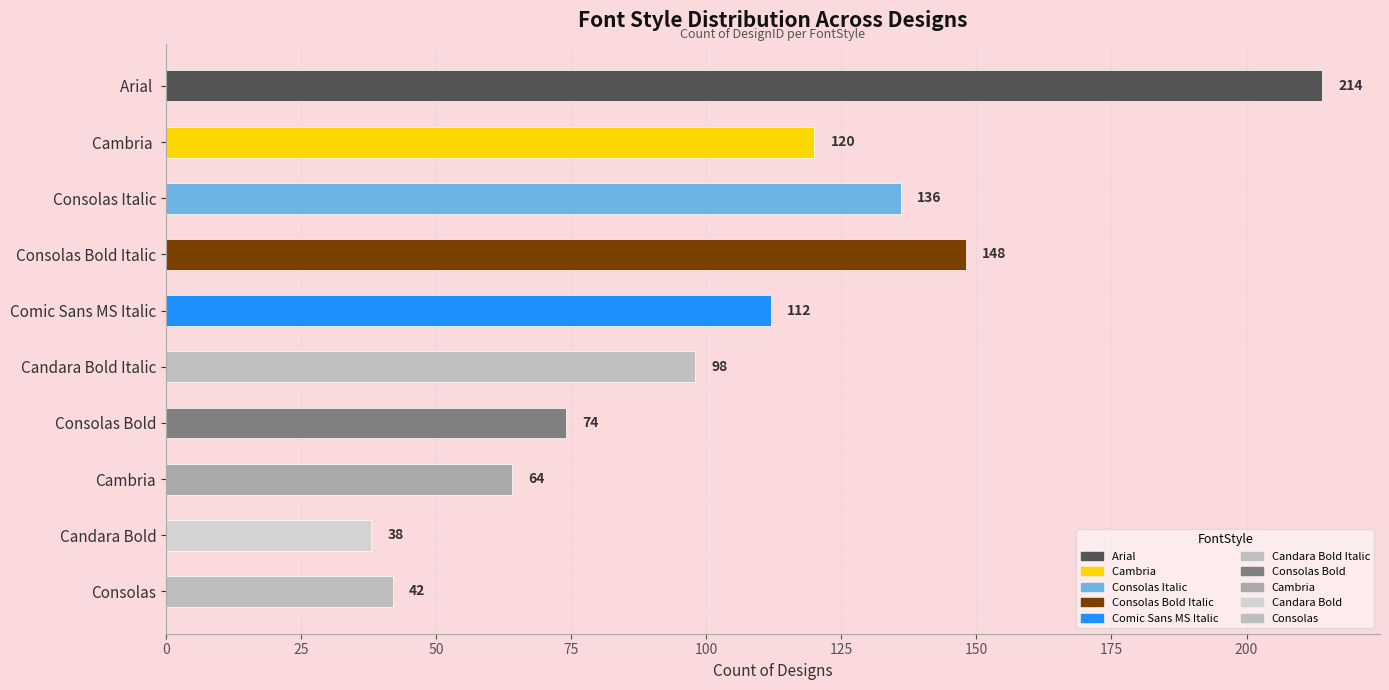

What is the difference between the maximum and minimum values?

176